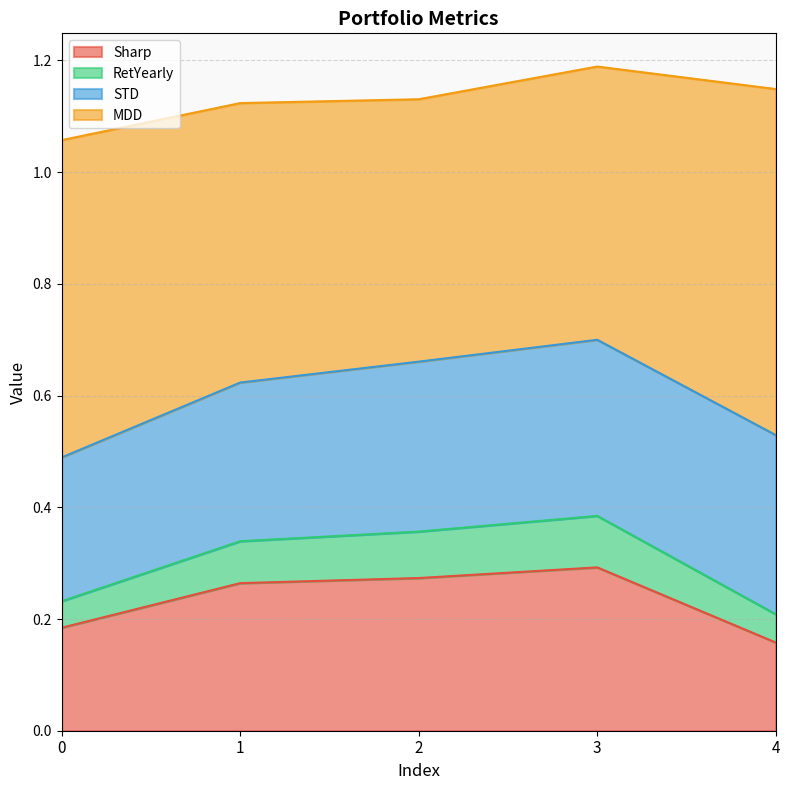

What are all the series names shown in the legend?

Sharp, RetYearly, STD, MDD